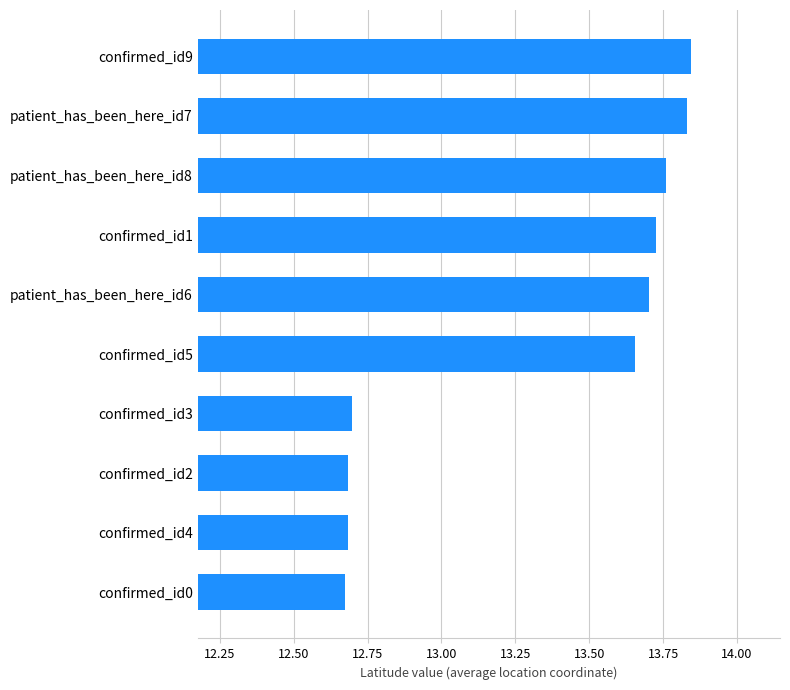

Which has a higher value, confirmed_id5 or confirmed_id1?

confirmed_id1